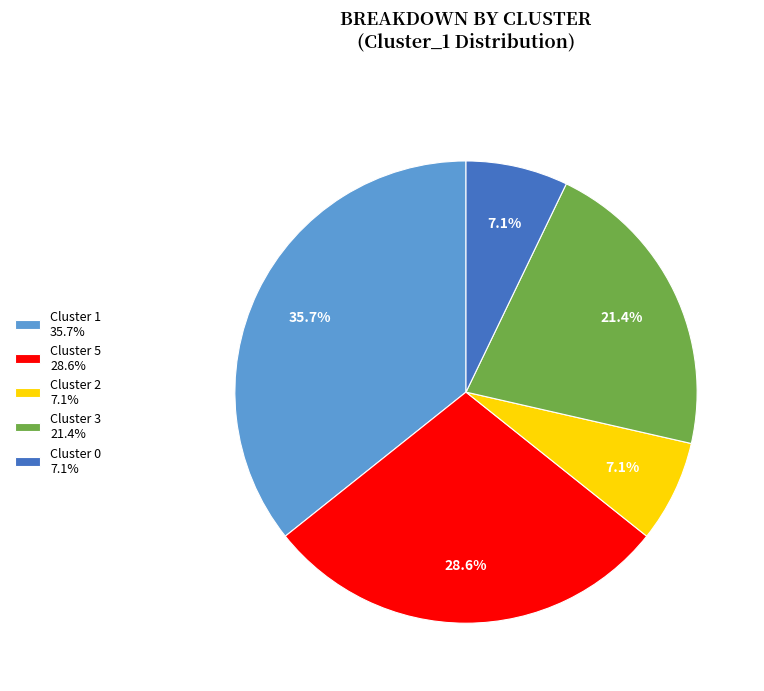

Between Cluster 1 35.7% and Cluster 2 7.1%, which is larger?

Cluster 1 35.7%